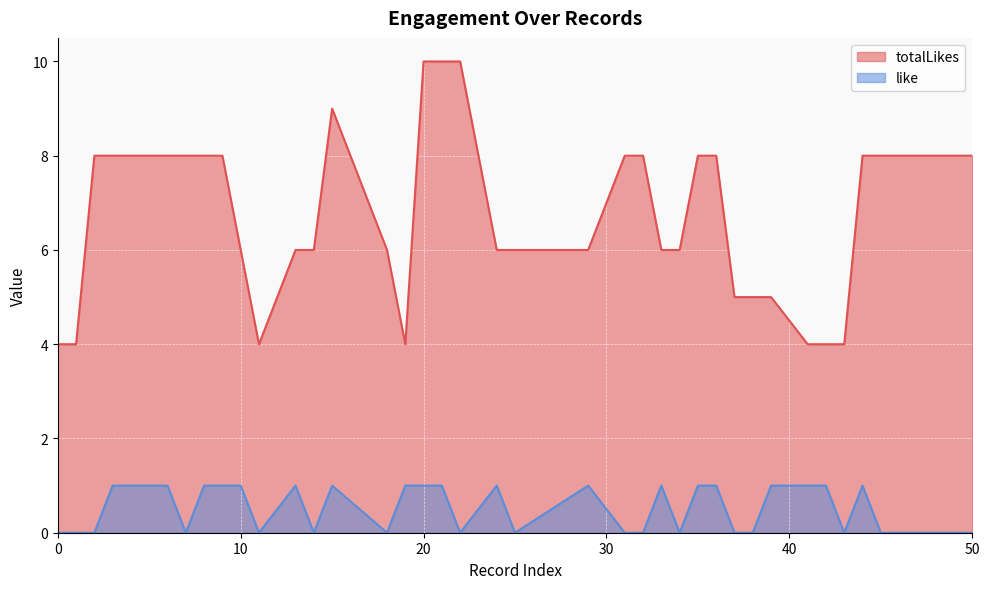

Reading left to right, what are all the values shown in this chart?

totalLikes: 4	4	8	8	8	8	8	8	6	4	6	6	9	6	4	10	10	10	6	6	6	8	8	6	6	8	8	5	5	5	4	4	4	8	8	8	8	8	8	8
like: 0	0	0	1	1	0	1	1	1	0	1	0	1	0	1	1	1	0	1	0	1	0	0	1	0	1	1	0	0	1	1	1	0	1	0	0	0	0	0	0